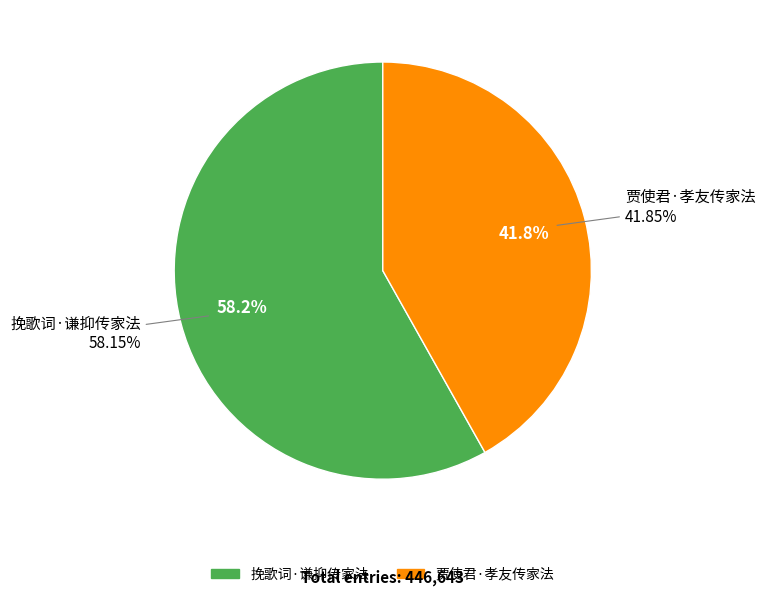

To the nearest percent, what is the average slice percentage?

50%